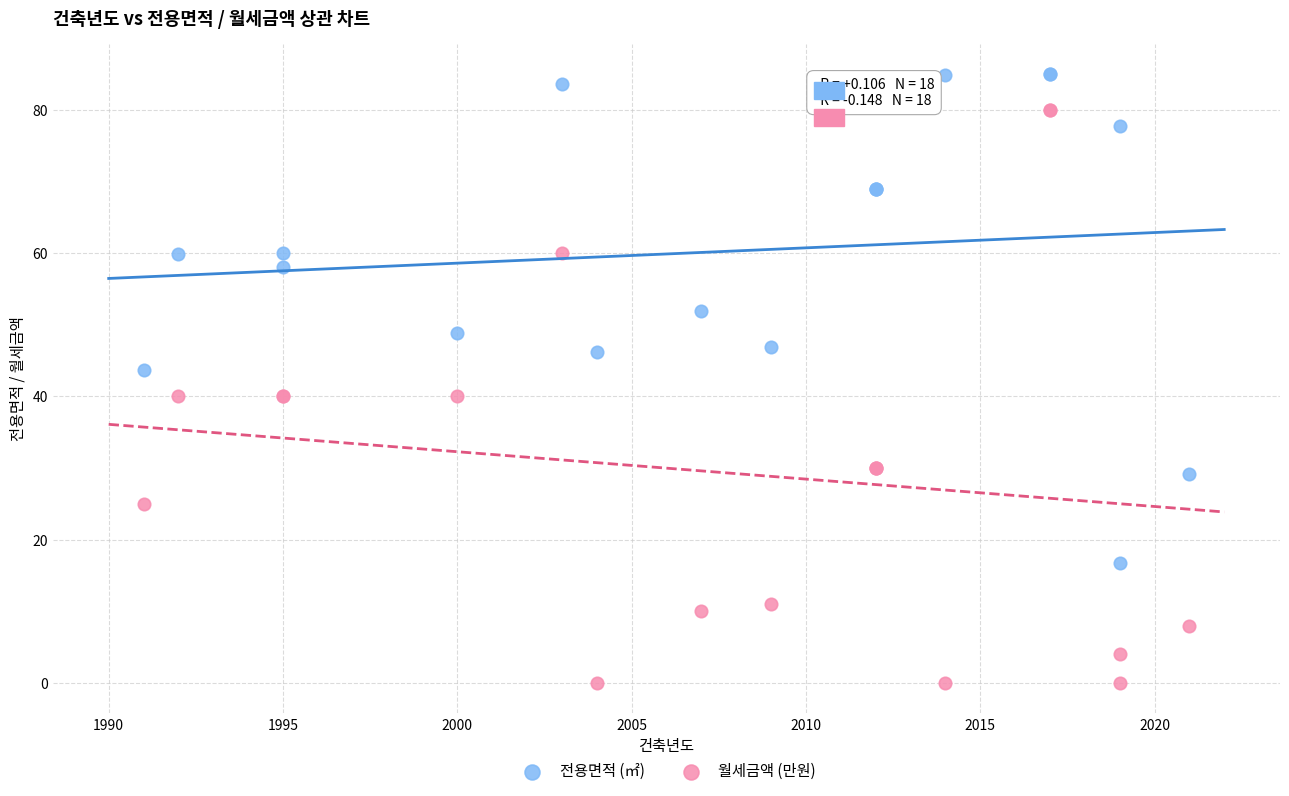

What are all the series names shown in the legend?

전용면적 (㎡), 월세금액 (만원)